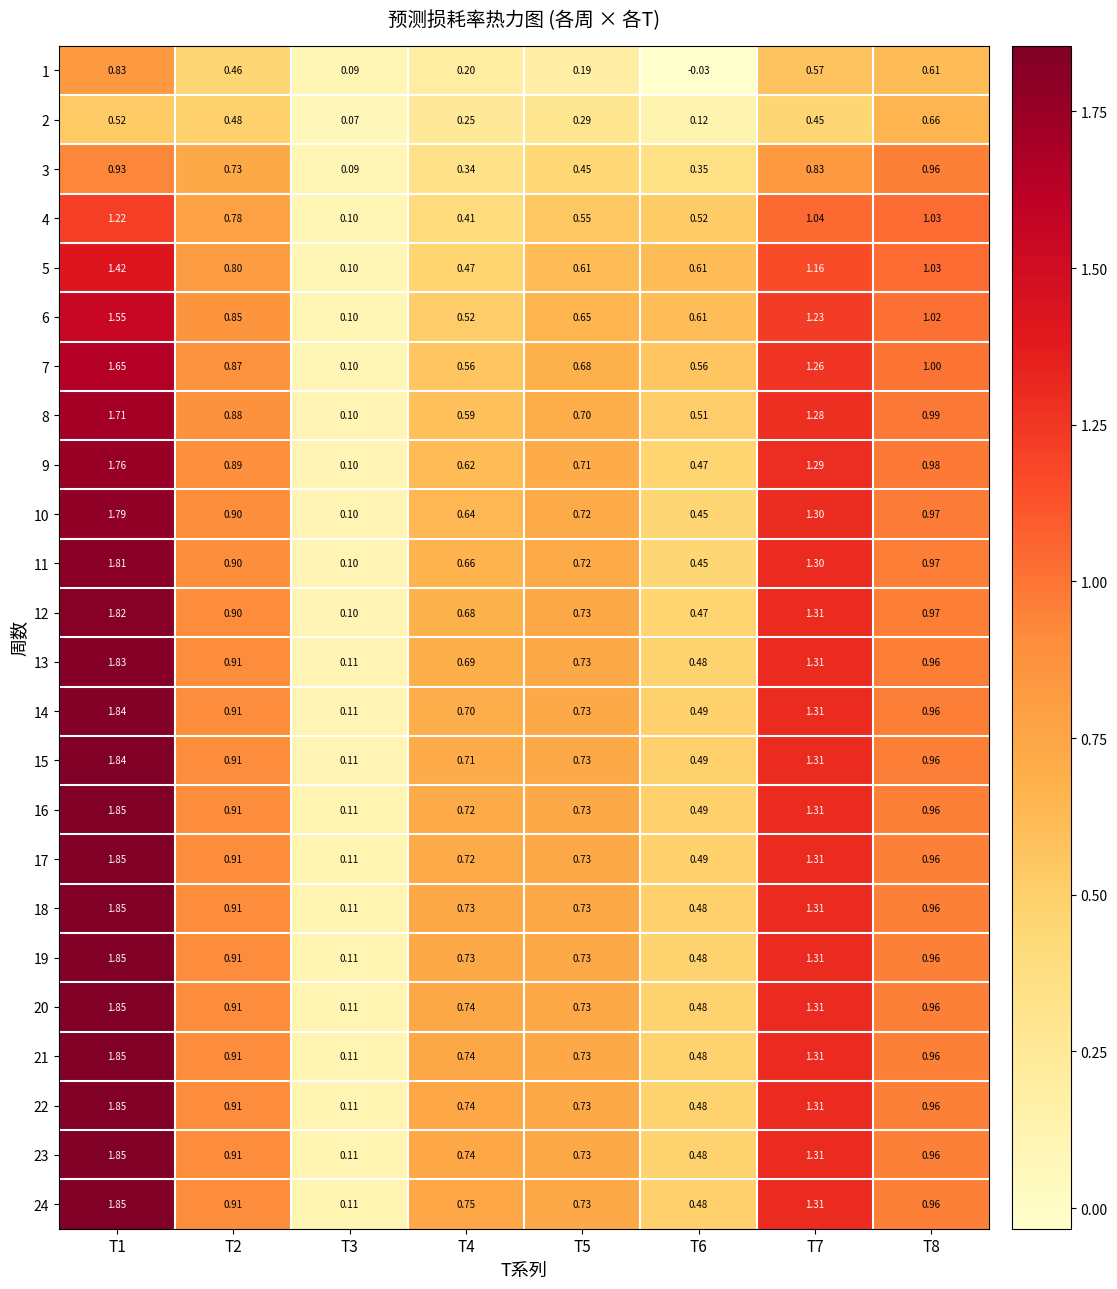

Is the value of 7 at T7 greater than the value of 8 at T5?

Yes